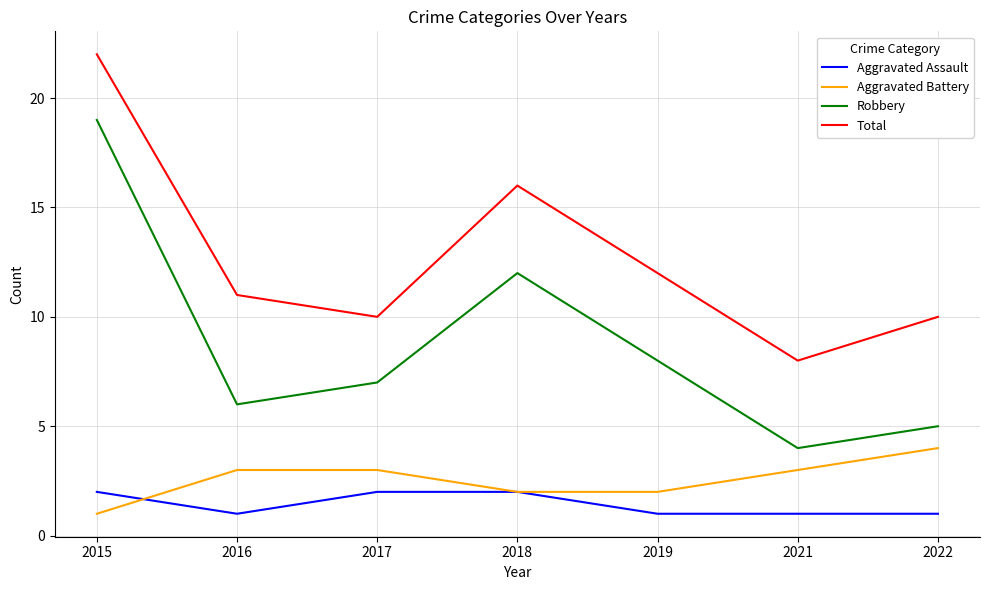

How many categories are shown in the chart?

7